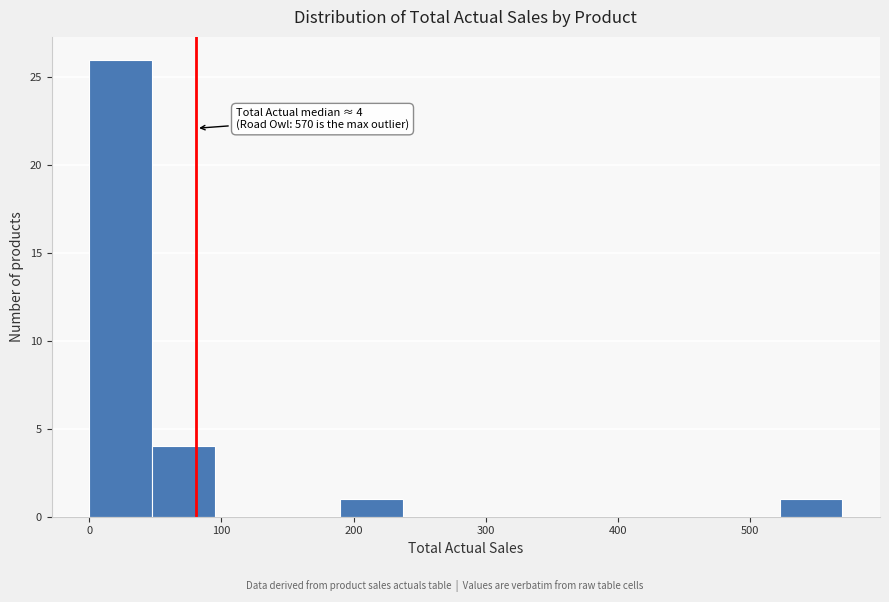

Over which range of the x-axis is the bar tallest?

0 to 50